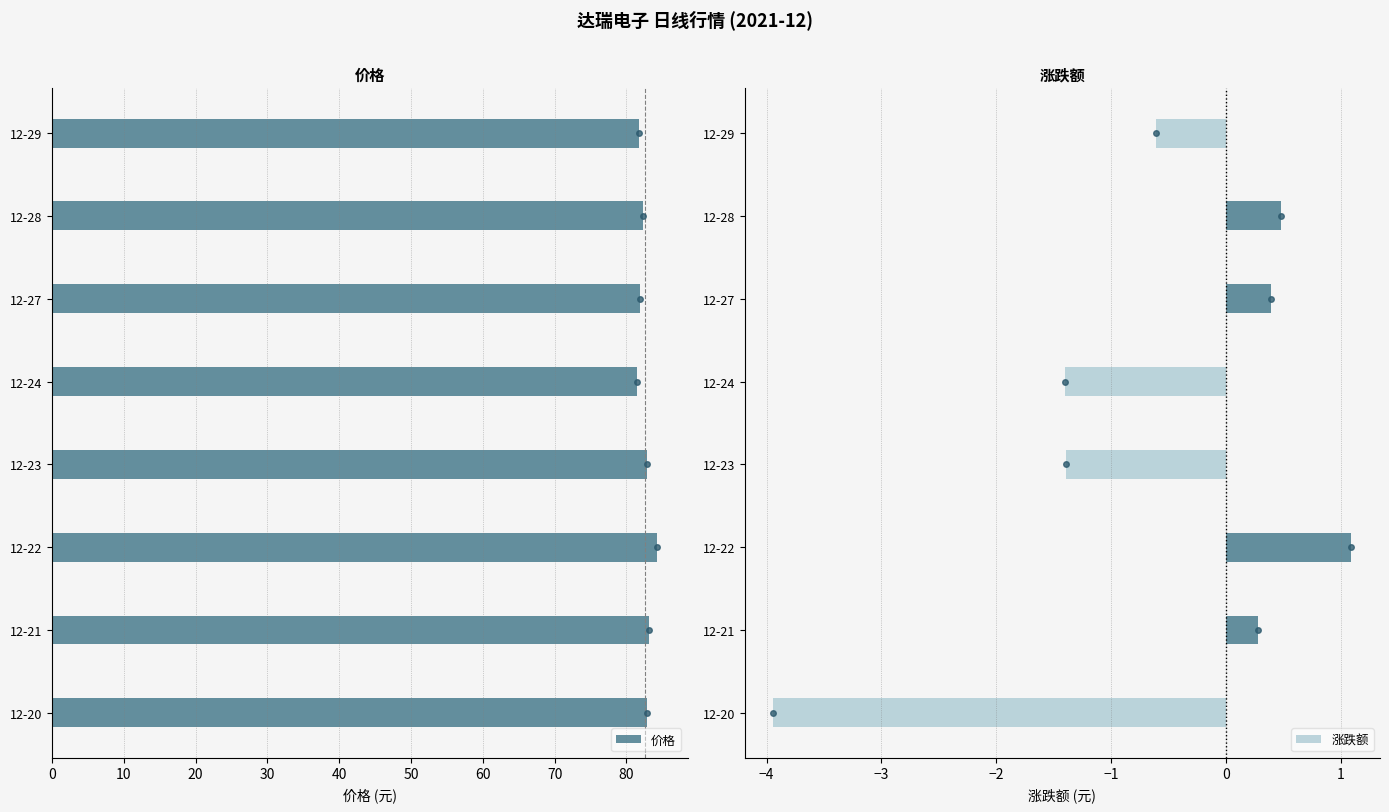

What is the difference between the maximum and minimum values in the 价格 series?

2.8